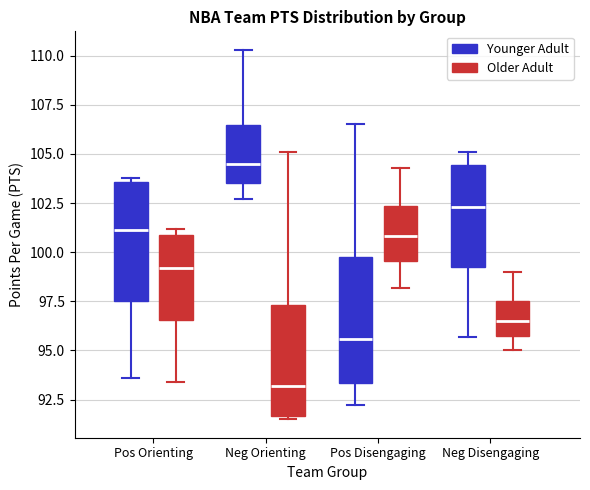

Where does the lower whisker of the box for Neg Disengaging (Younger Adult) end on the y-axis? The values are not printed on the chart, so give them approximately, as read against the axis.

95.5